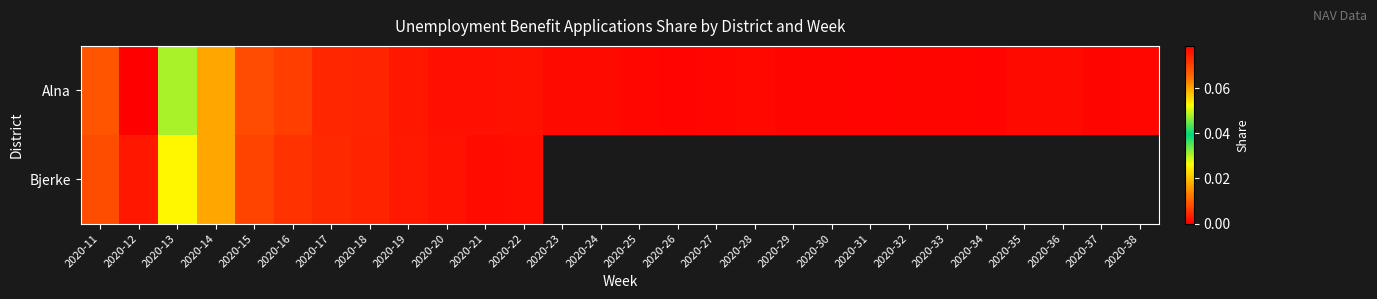

How many values in Bjerke are above zero?

12